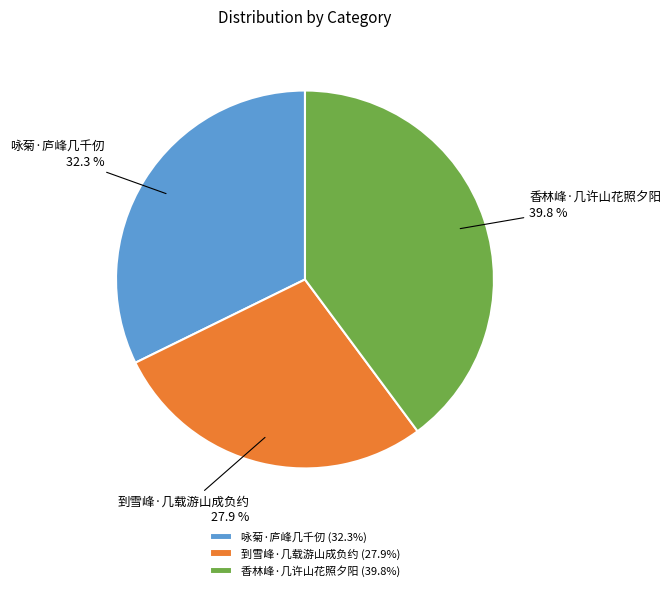

To the nearest percent, what percentage of the pie is 到雪峰·几载游山成负约?

28%